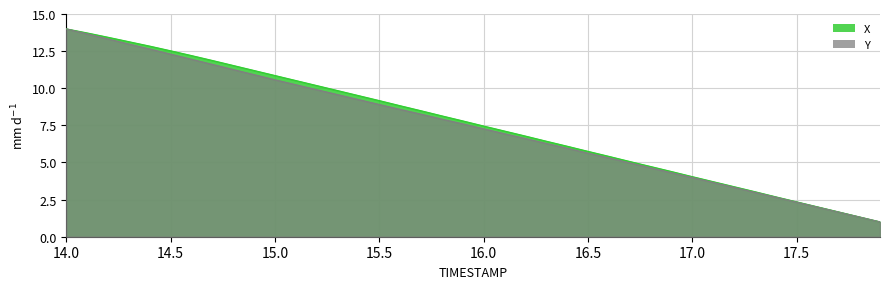

Reading right to left, list all the values displayed in this chart.

X: 1.0	1.3	1.7	2.0	2.4	2.7	3.0	3.4	3.7	4.0	4.4	4.7	5.1	5.4	5.8	6.1	6.4	6.8	7.1	7.5	7.8	8.1	8.5	8.8	9.2	9.5	9.8	10.2	10.5	10.9	11.2	11.5	11.9	12.2	12.5	12.8	13.1	13.4	13.7	14.0
Y: 1.0	1.3	1.7	2.0	2.3	2.7	3.0	3.3	3.7	4.0	4.3	4.6	5.0	5.3	5.6	6.0	6.3	6.6	6.9	7.3	7.6	7.9	8.3	8.6	8.9	9.2	9.6	9.9	10.2	10.6	10.9	11.3	11.6	12.0	12.3	12.6	13.0	13.3	13.7	14.0